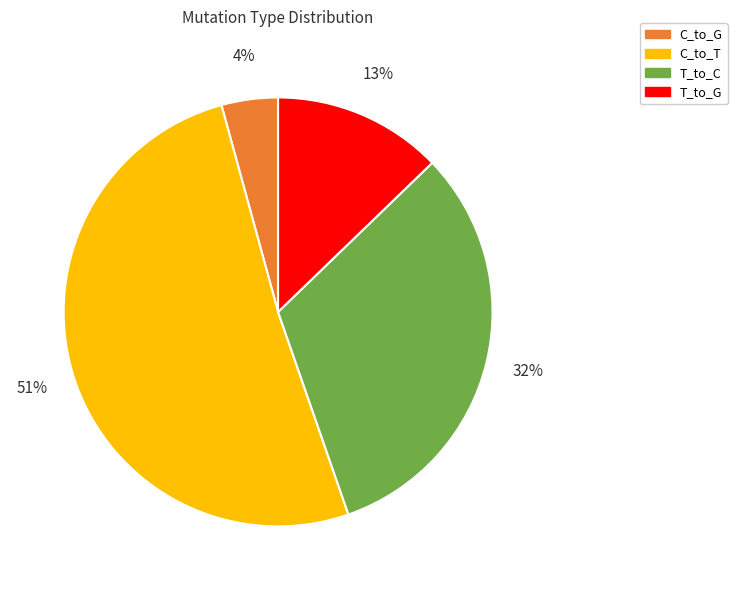

True or false: C_to_T accounts for 51% of the total.

True